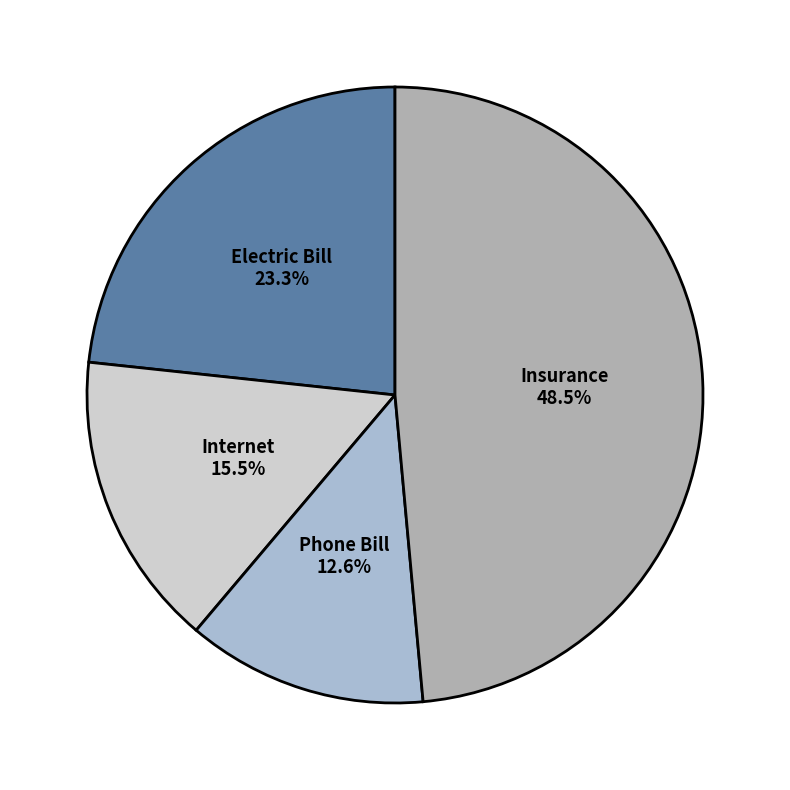

Rank the categories by value from highest to lowest.

Insurance, Electric Bill, Internet, Phone Bill